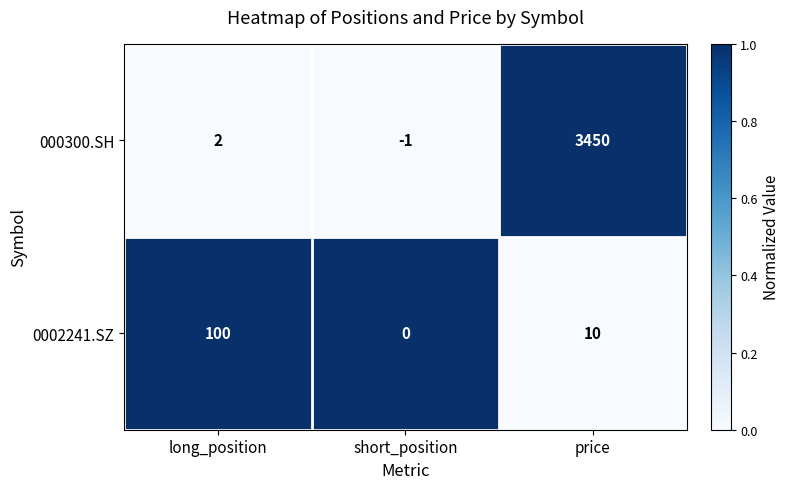

How many categories are shown in the chart?

3